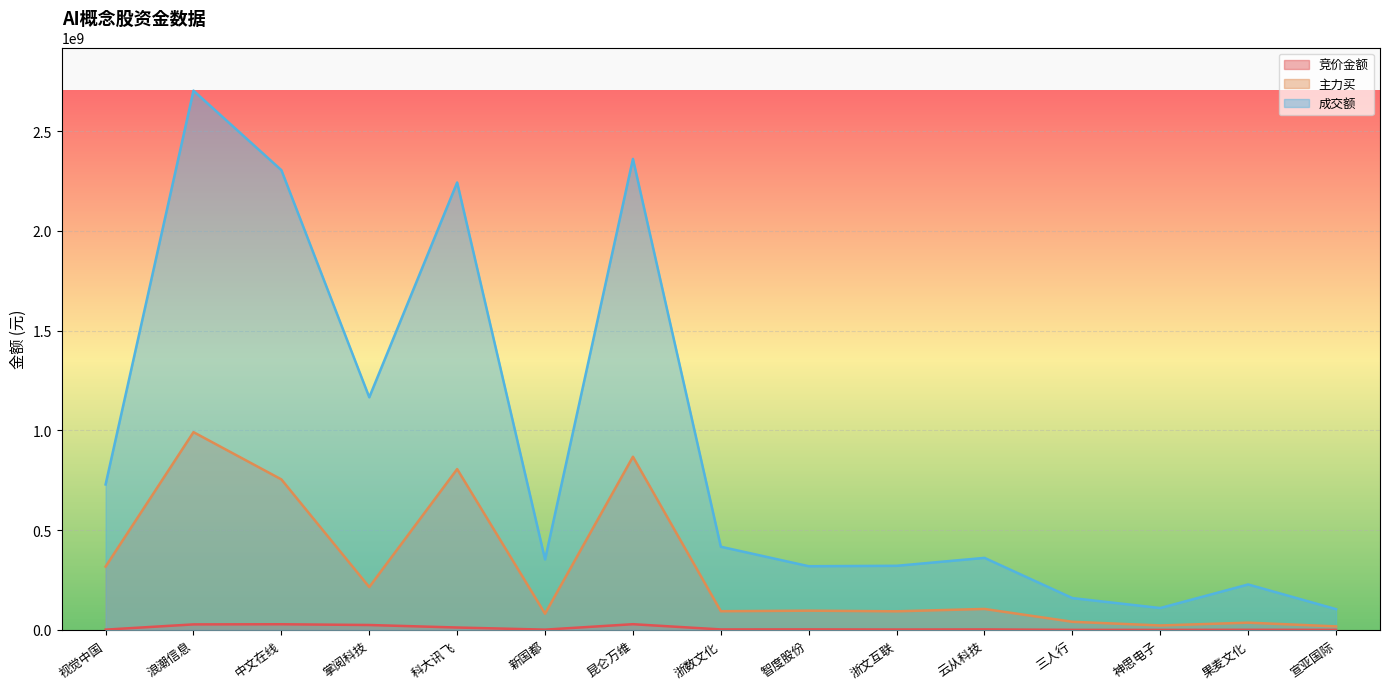

List the labels in order of 主力买 value, smallest first.

宣亚国际, 神思电子, 果麦文化, 三人行, 新国都, 浙文互联, 浙数文化, 智度股份, 云从科技, 掌阅科技, 视觉中国, 中文在线, 科大讯飞, 昆仑万维, 浪潮信息